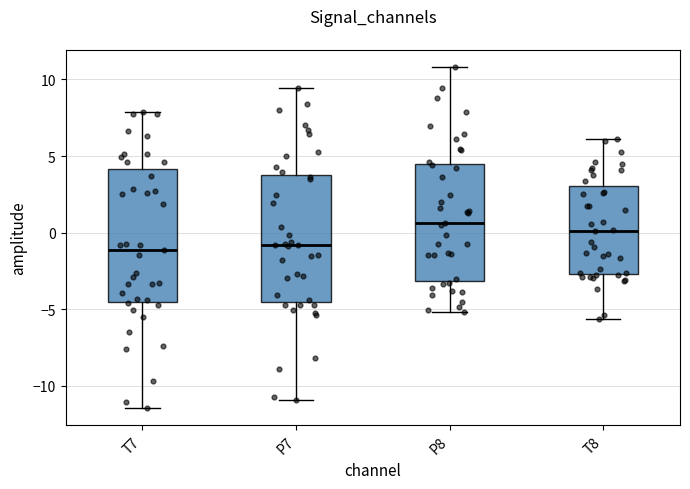

Reading left to right, read every box against the y-axis: the position of its median line, the range the box covers, and the ends of its whiskers. The values are not printed on the chart, so give them approximately, as read against the axis.

T7: median -1.0, box -4.5 to 4.0, whiskers -11.5 to 8.0
P7: median -1.0, box -4.5 to 4.0, whiskers -11.0 to 9.5
P8: median 0.5, box -3.0 to 4.5, whiskers -5.0 to 11.0
T8: median 0.0, box -2.5 to 3.0, whiskers -5.5 to 6.0